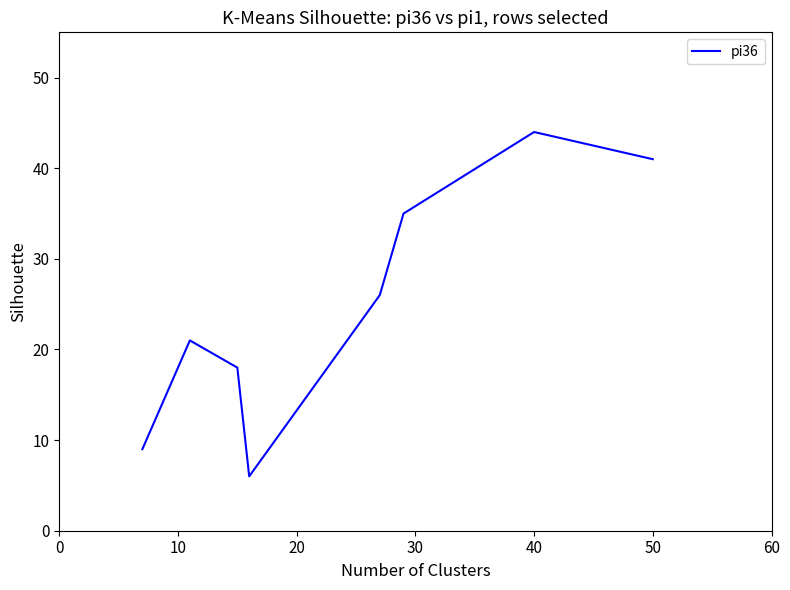

True or false: the data has more than 1 interior local peaks.

True